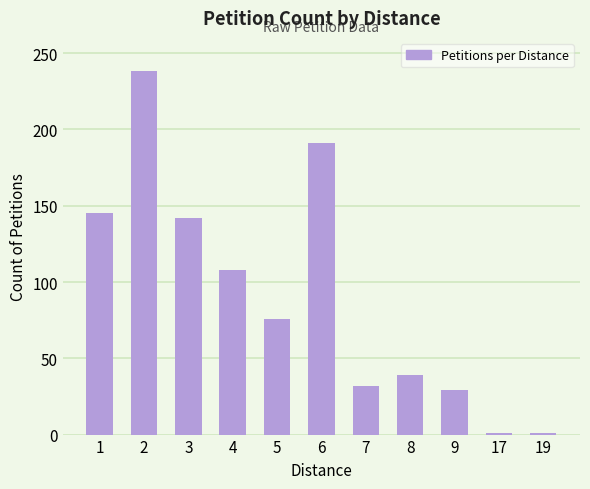

Reading left to right, list all the values displayed in this chart.

145	238	142	108	76	191	32	39	29	1	1